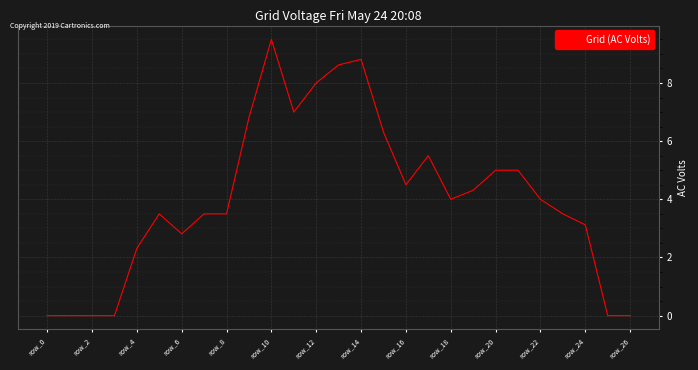

What is the difference between the maximum and minimum values?

9.5